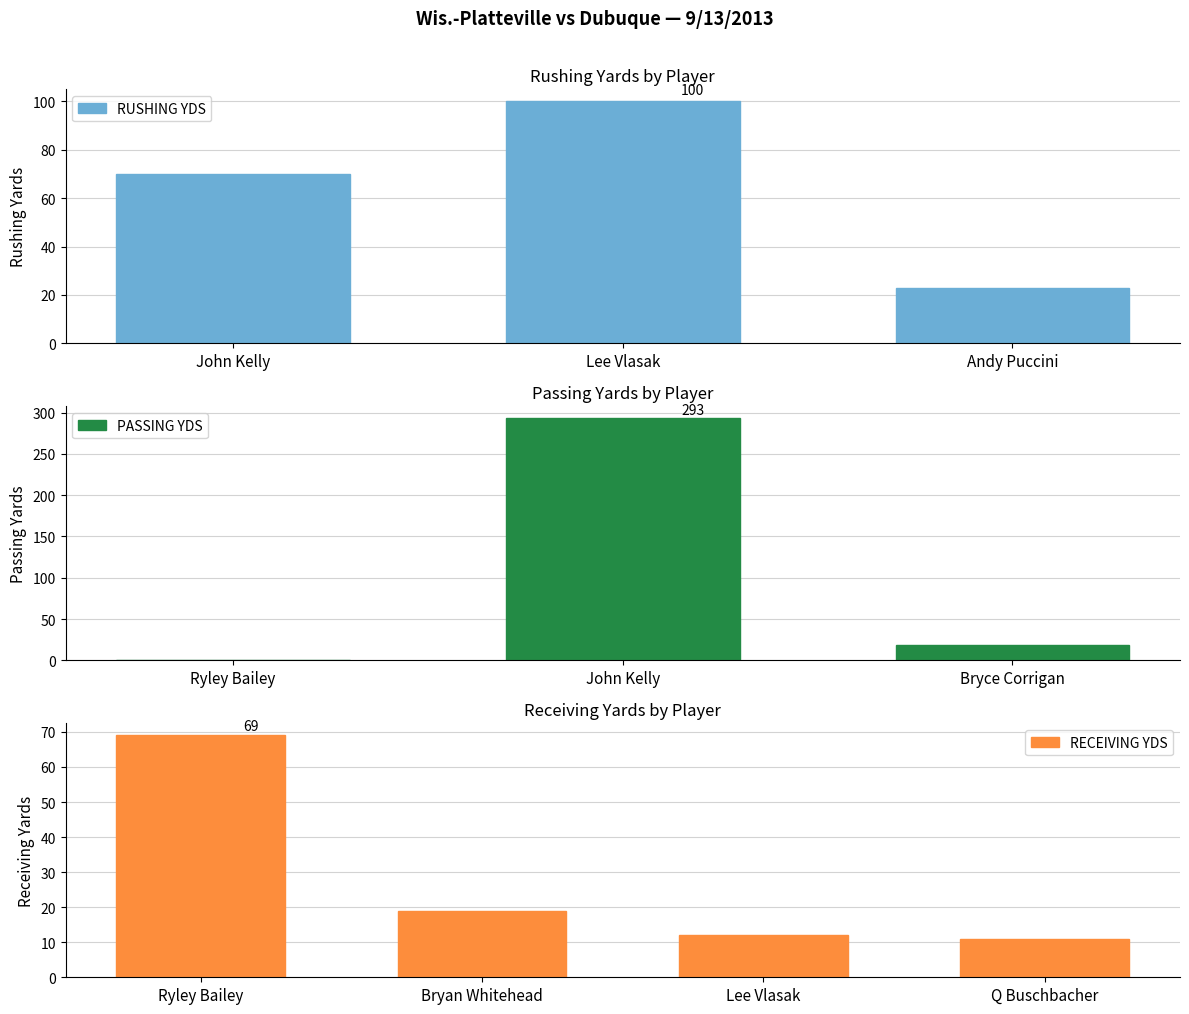

True or false: RUSHING YDS has a value of 23 at Andy Puccini.

True